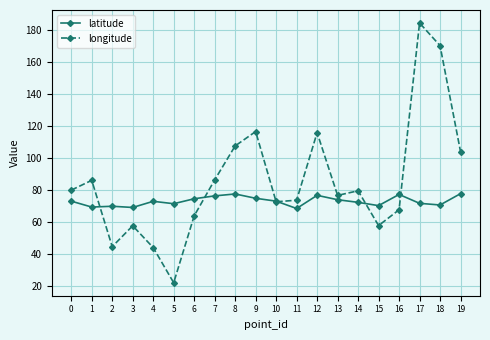

At how many categories does at least one series exceed 83?

8